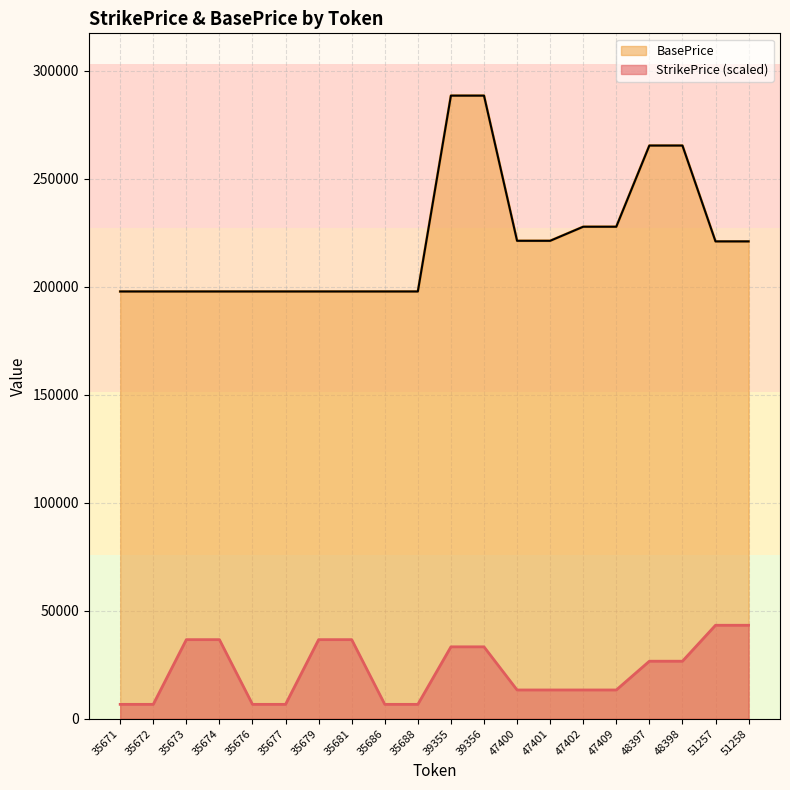

Reading left to right, list all the values displayed in this chart.

StrikePrice: 6657.1	6657.1	36614.1	36614.1	6657.1	6657.1	36614.1	36614.1	6657.1	6657.1	33285.6	33285.6	13314.2	13314.2	13314.2	13314.2	26628.5	26628.5	43271.2	43271.2
BasePrice: 197805.0	197805.0	197805.0	197805.0	197805.0	197805.0	197805.0	197805.0	197805.0	197805.0	288475.0	288475.0	221265.0	221265.0	227780.0	227780.0	265365.0	265365.0	220990.0	220990.0